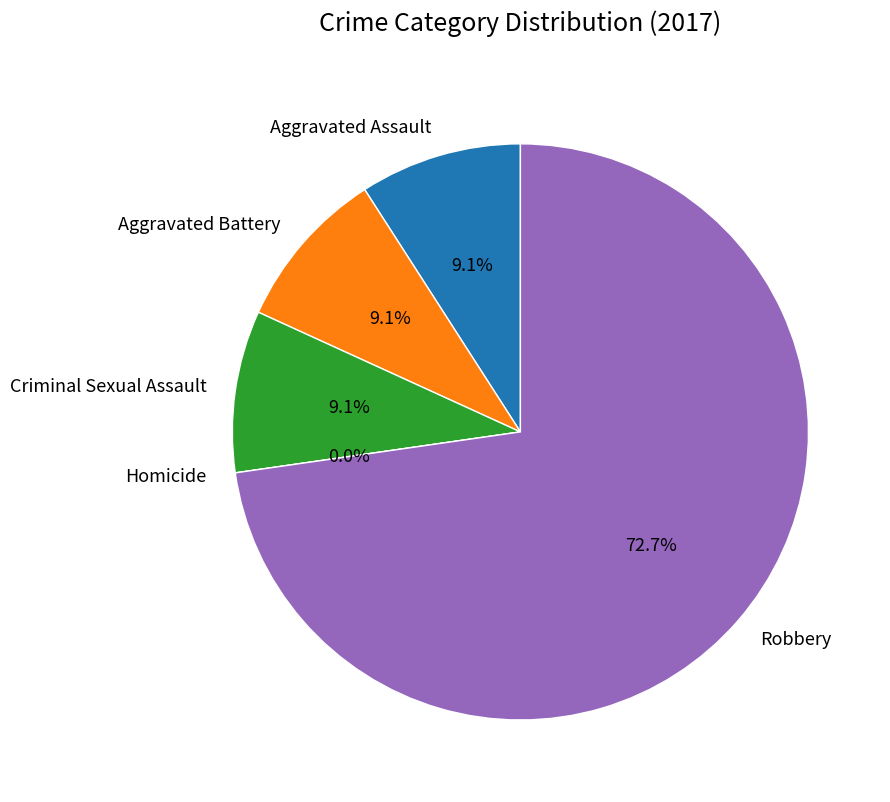

To the nearest percent, what percentage of the pie is Aggravated Battery?

9%